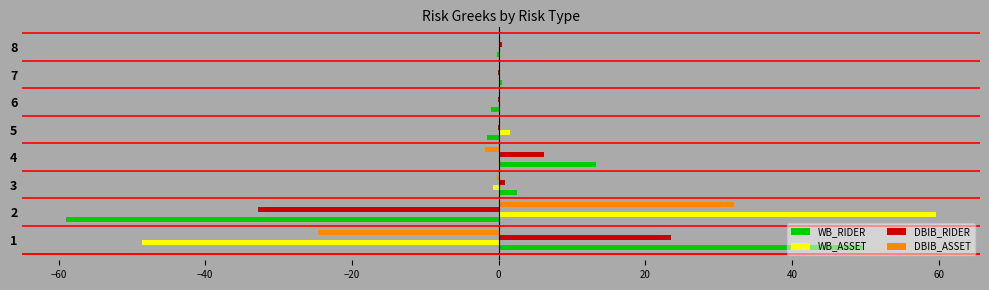

What is the sum of all DBIB_RIDER values?

-2.1